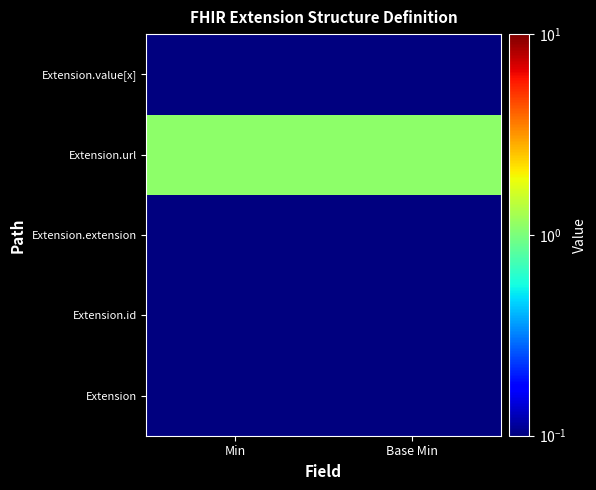

What is the total value across all series at Min?

1.5